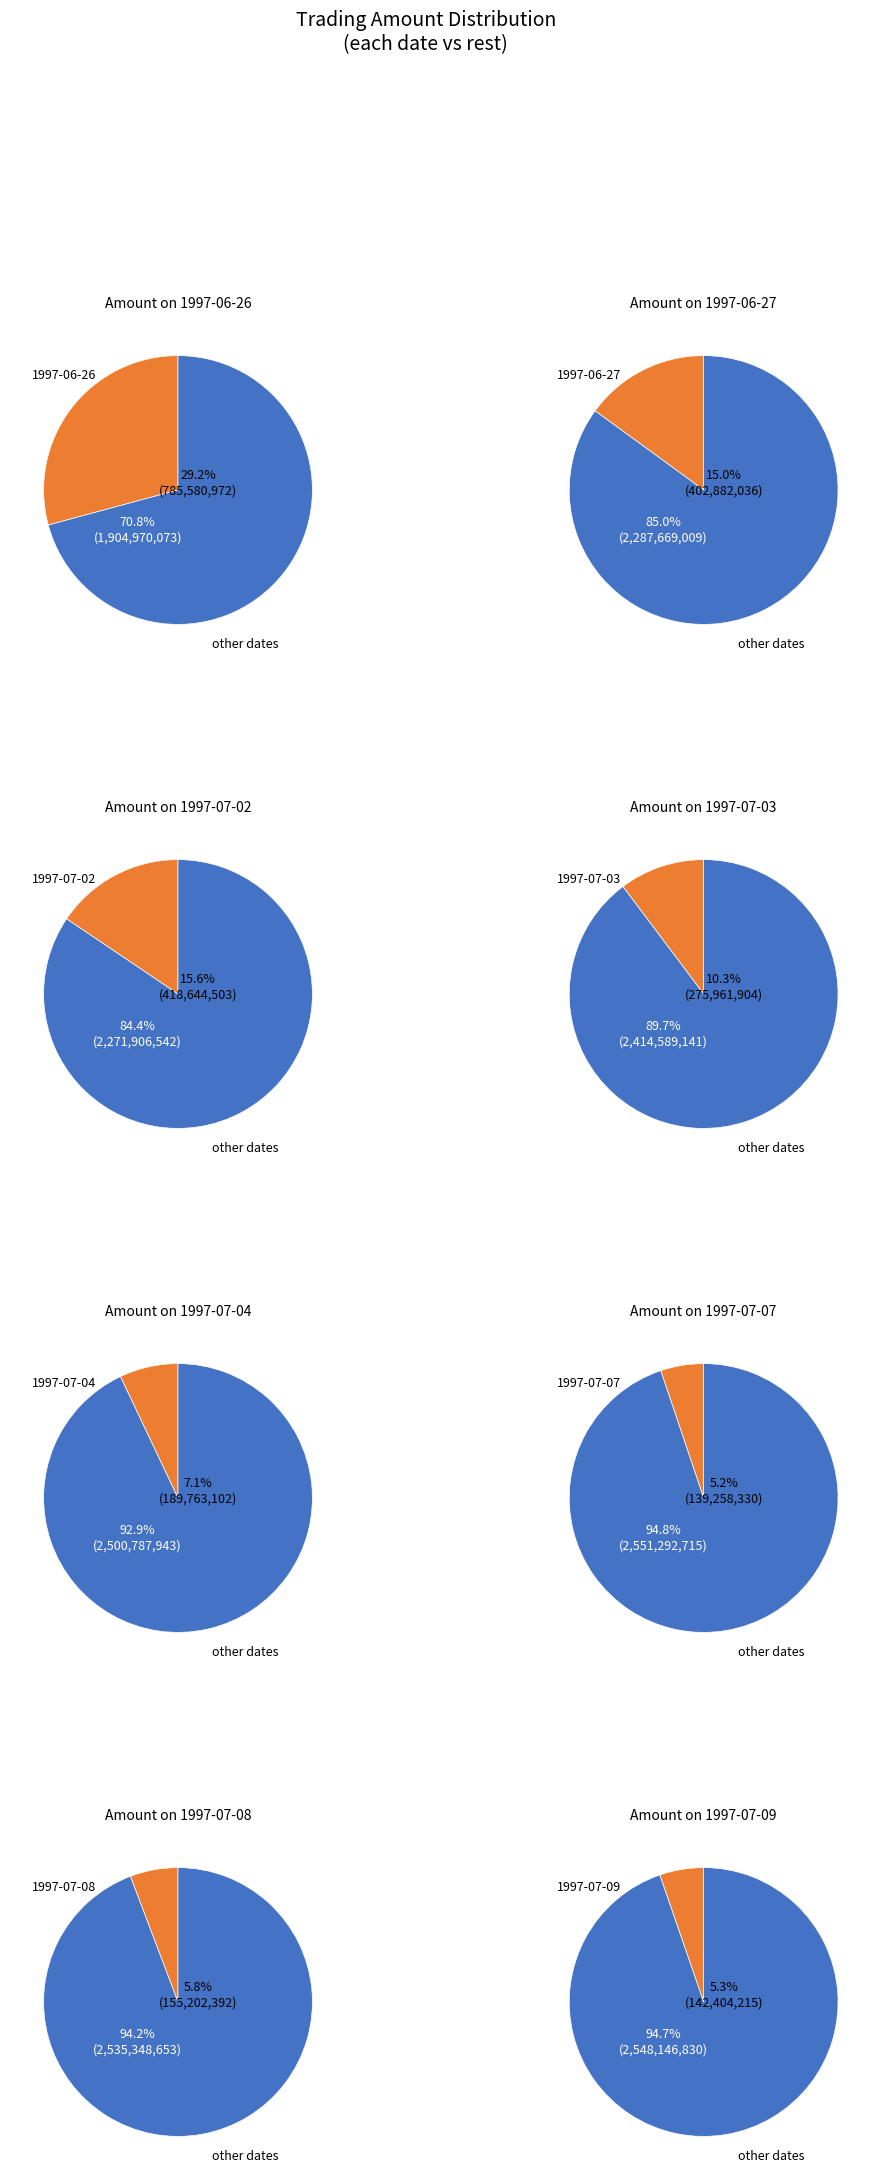

Which slice is the largest?

1997-06-26